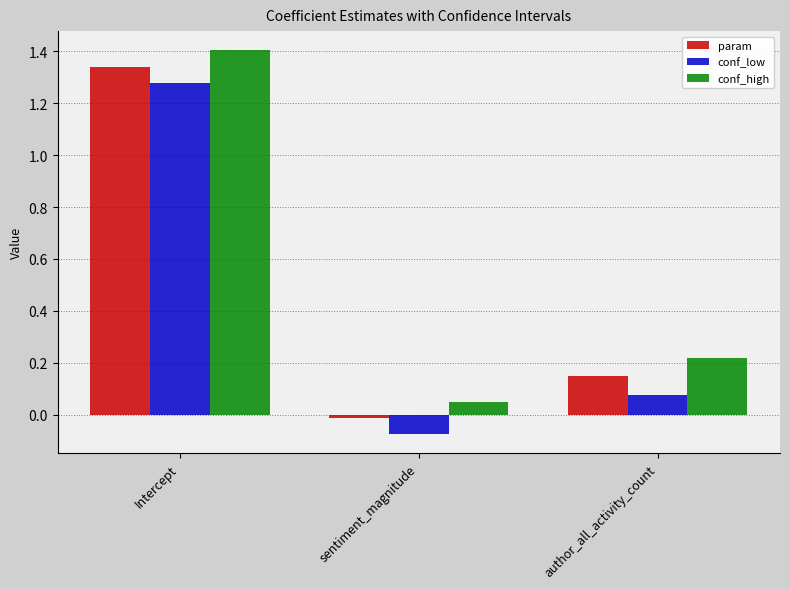

True or false: conf_high has a value of 0.0 at sentiment_magnitude.

True